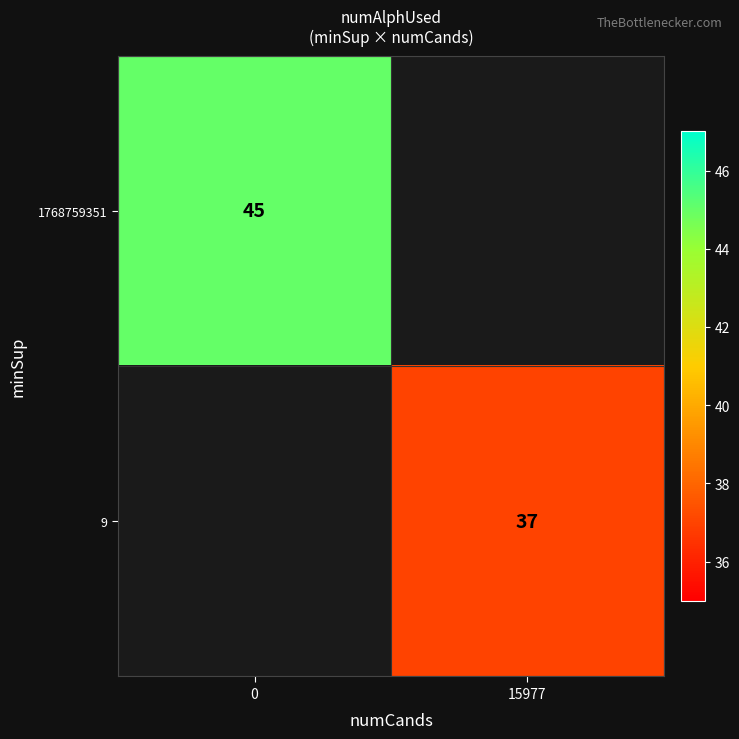

Is the value of 1768759351 at 0 greater than the value of 9 at 15977?

Yes